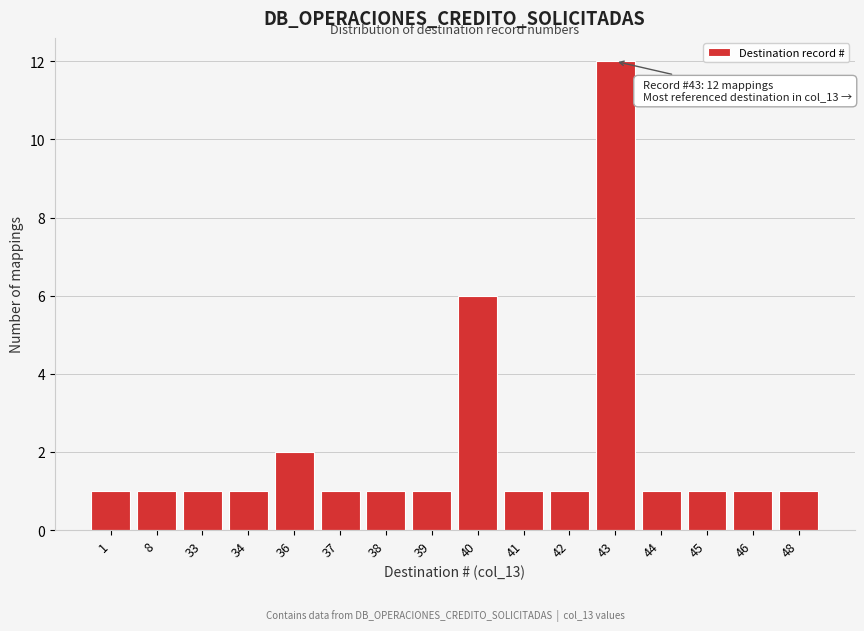

Reading right to left, what are all the values shown in this chart?

1	1	1	1	12	1	1	6	1	1	1	2	1	1	1	1